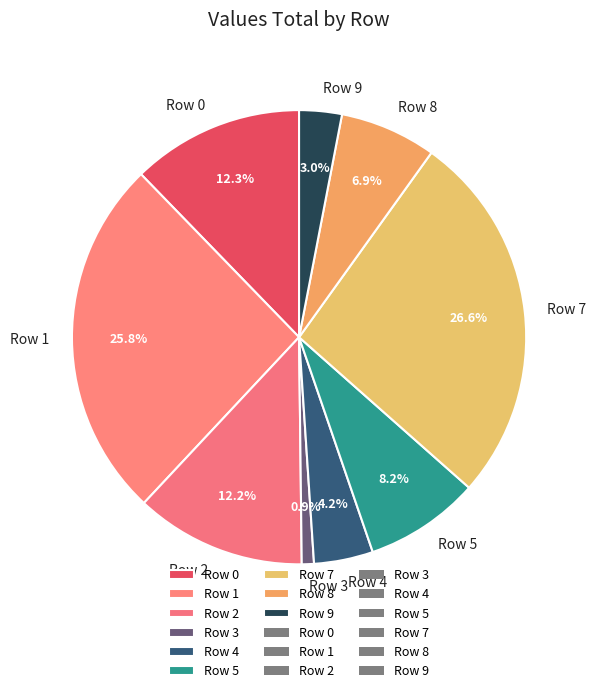

Is it true that Row 0 is 4% of the pie?

False